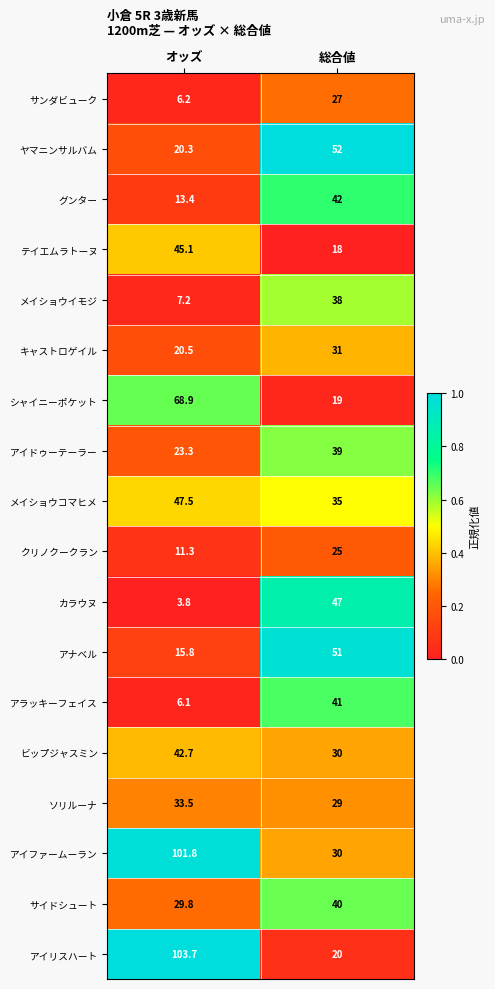

The テイエムラトーヌ series shows 7.0 at 総合値. True or false?

False